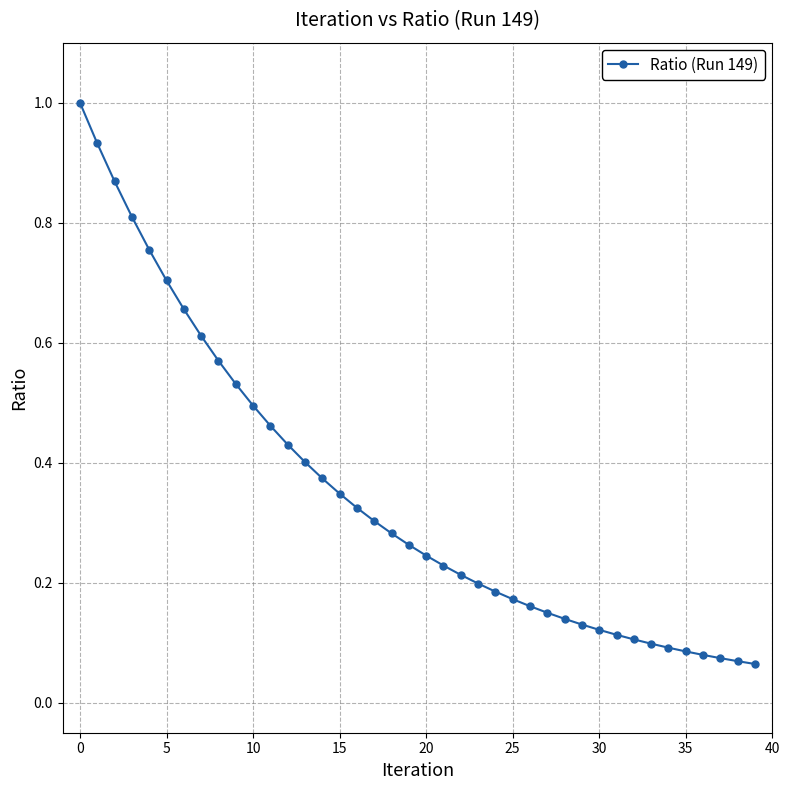

What is the sum of all values?

13.8